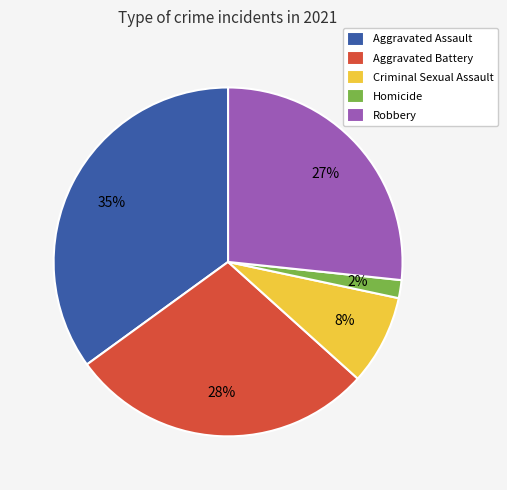

What percentage is the Aggravated Assault slice, to the nearest percent?

35%